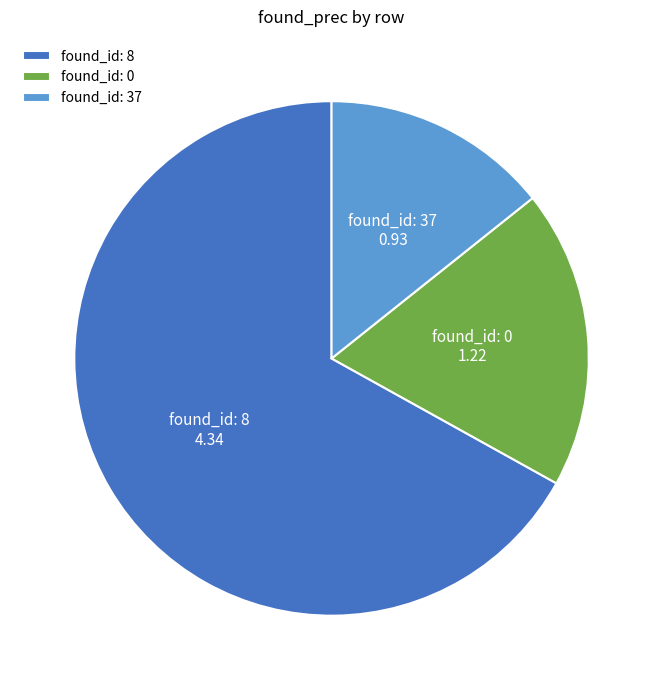

What is the largest slice in the pie chart?

found_id: 8